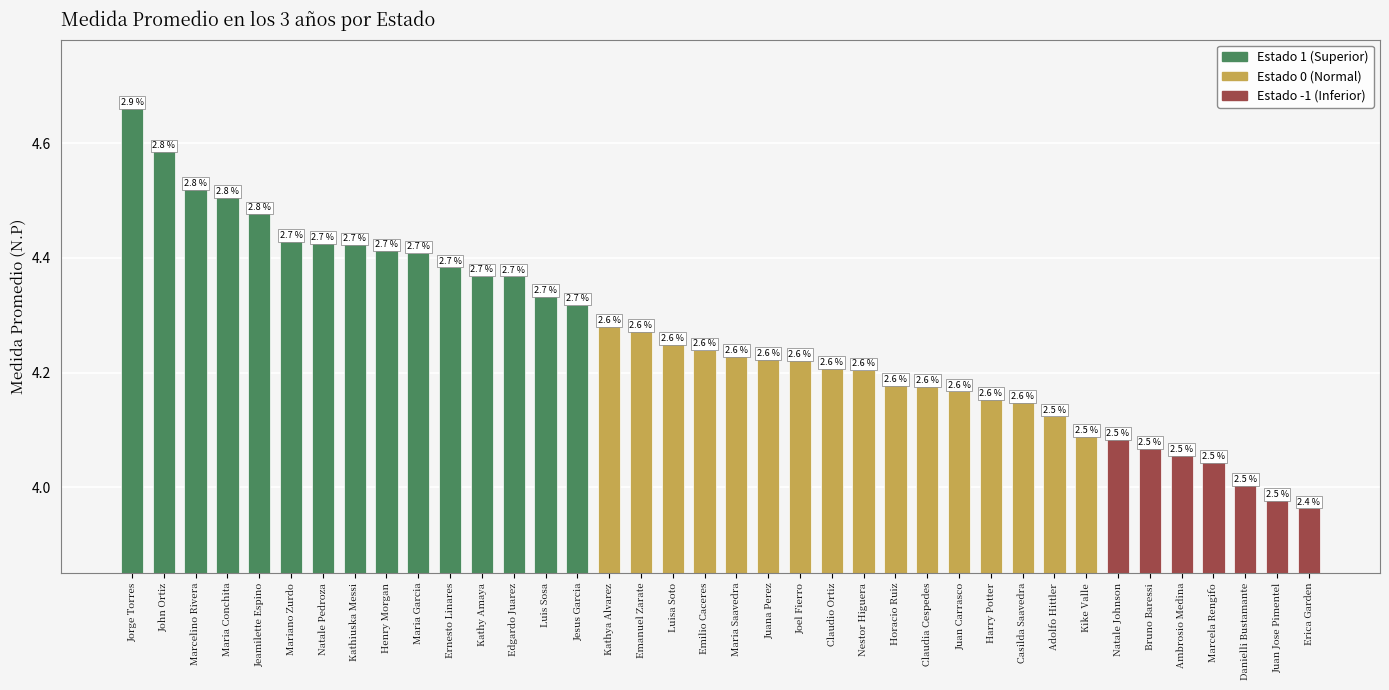

List the labels in order of value, smallest first.

Erica Garden, Juan Jose Pimentel, Danielli Bustamante, Marcela Rengifo, Ambrosio Medina, Bruno Baressi, Natale Johnson, Kike Valle, Adolfo Hittler, Casilda Saavedra, Harry Potter, Juan Carrasco, Claudia Cespedes, Horacio Ruiz, Nestor Higuera, Claudio Ortiz, Joel Fierro, Juana Perez, Maria Saavedra, Emilio Caceres, Luisa Soto, Emanuel Zarate, Kathya Alvarez, Jesus Garcia, Luis Sosa, Edgardo Juarez, Kathy Amaya, Ernesto Linares, Maria Garcia, Henry Morgan, Kathiuska Messi, Natale Pedroza, Mariano Zurdo, Jeamilette Espino, Maria Conchita, Marcelino Rivera, John Ortiz, Jorge Torres